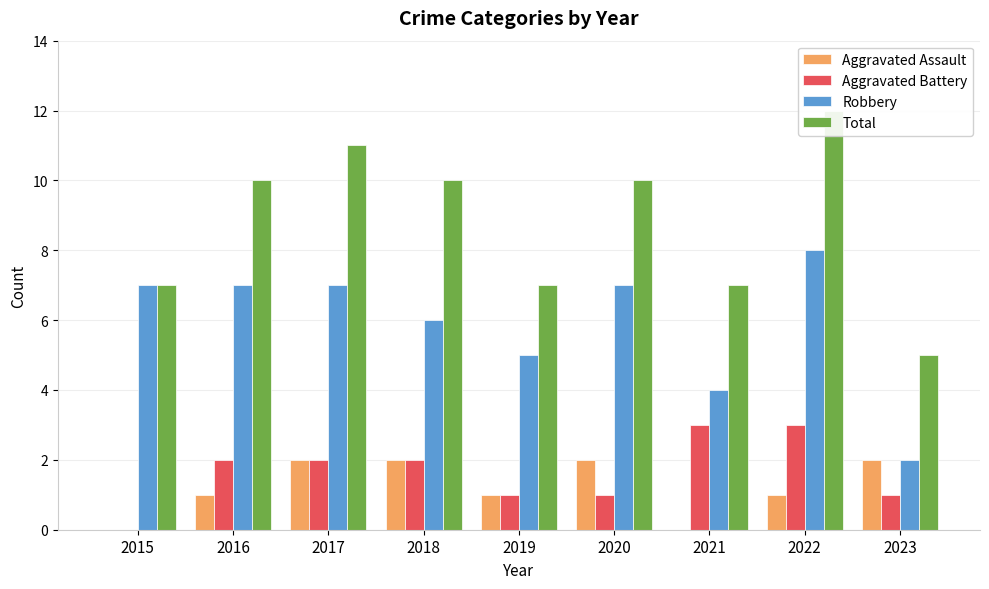

What are all the series names shown in the legend?

Aggravated Assault, Aggravated Battery, Robbery, Total